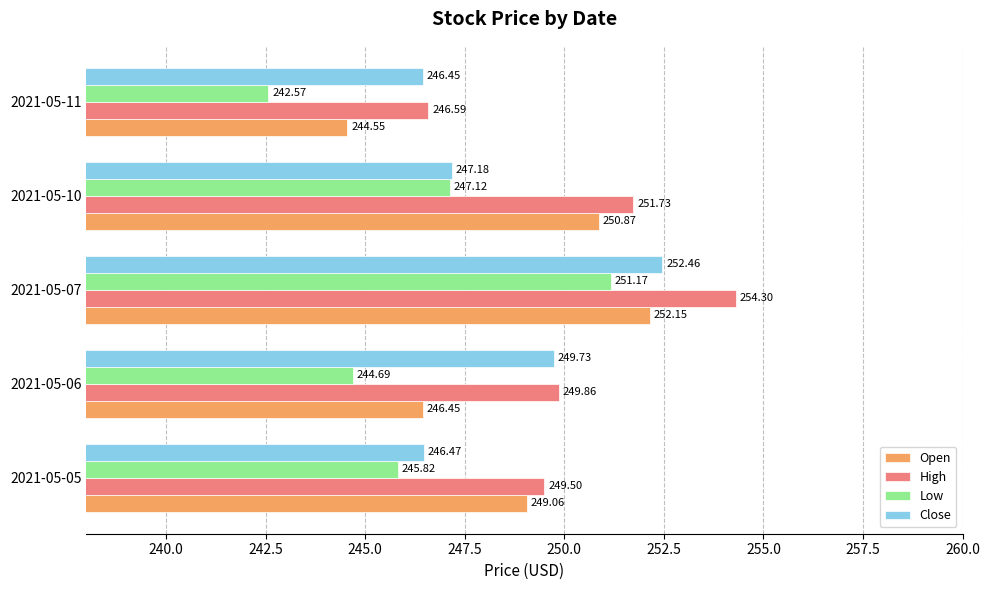

What is the sum of the High values at 2021-05-11 and 2021-05-10?

498.3